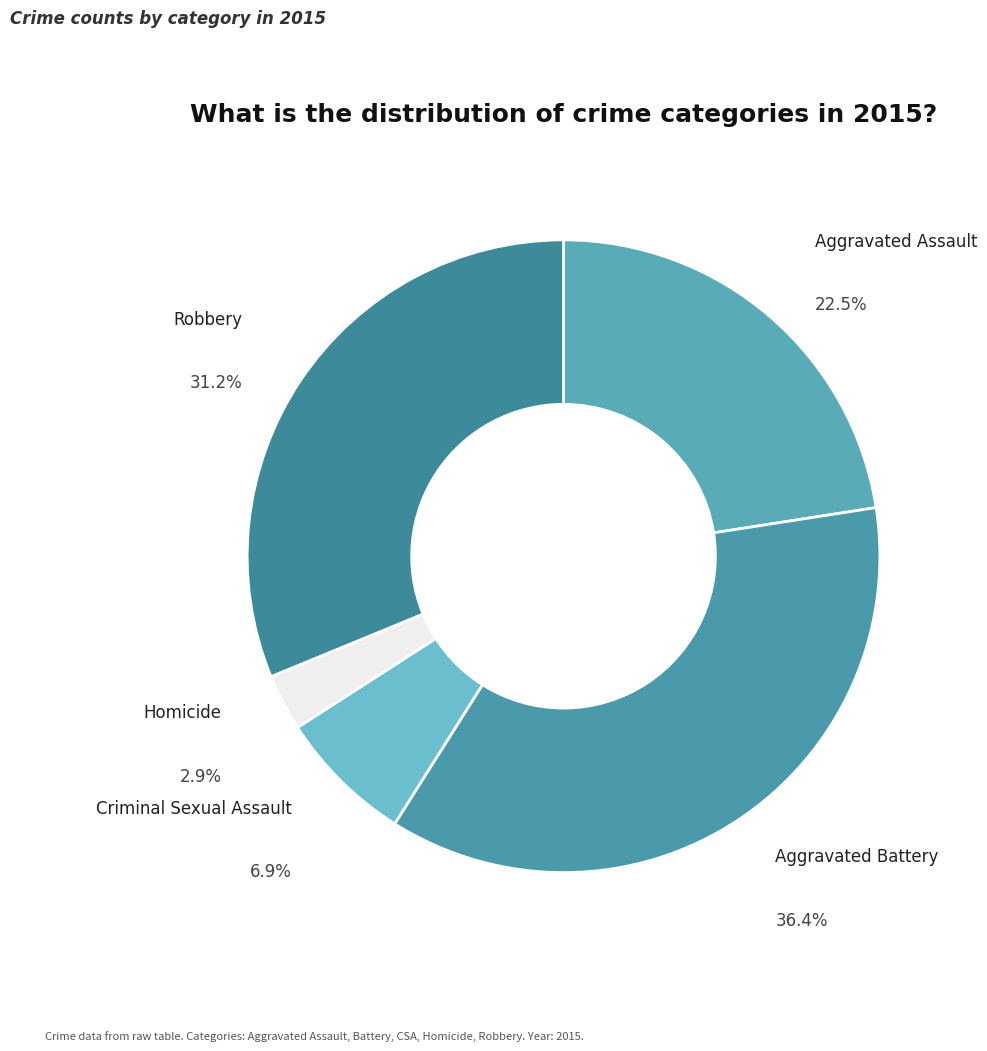

Does Aggravated Battery represent more than half of the total?

No